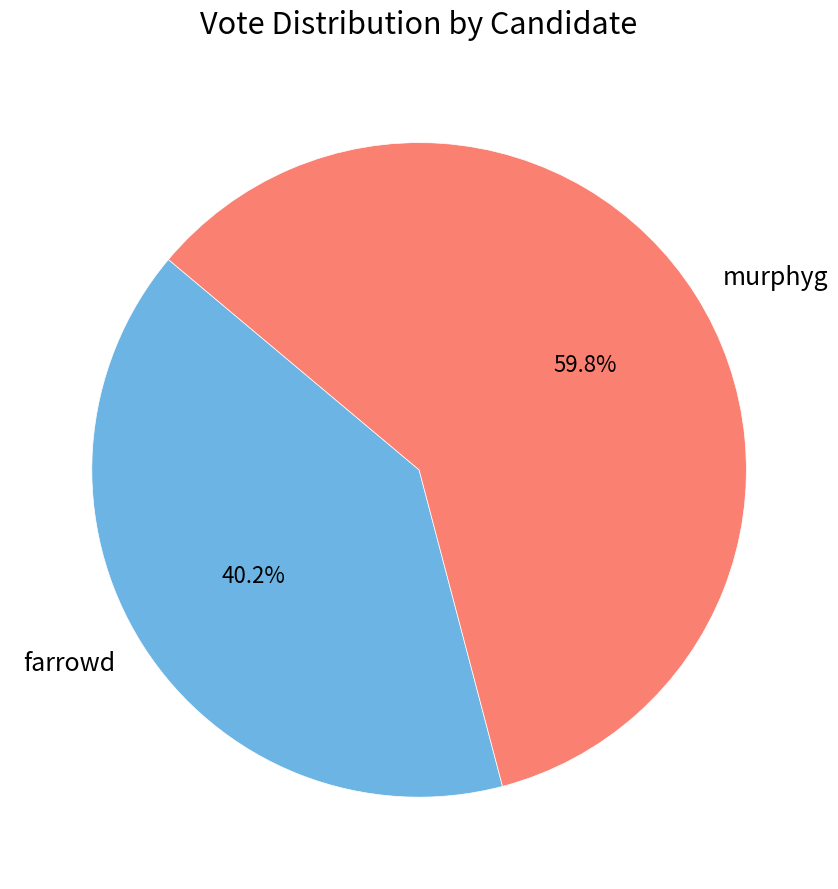

How many segments does this pie chart have?

2